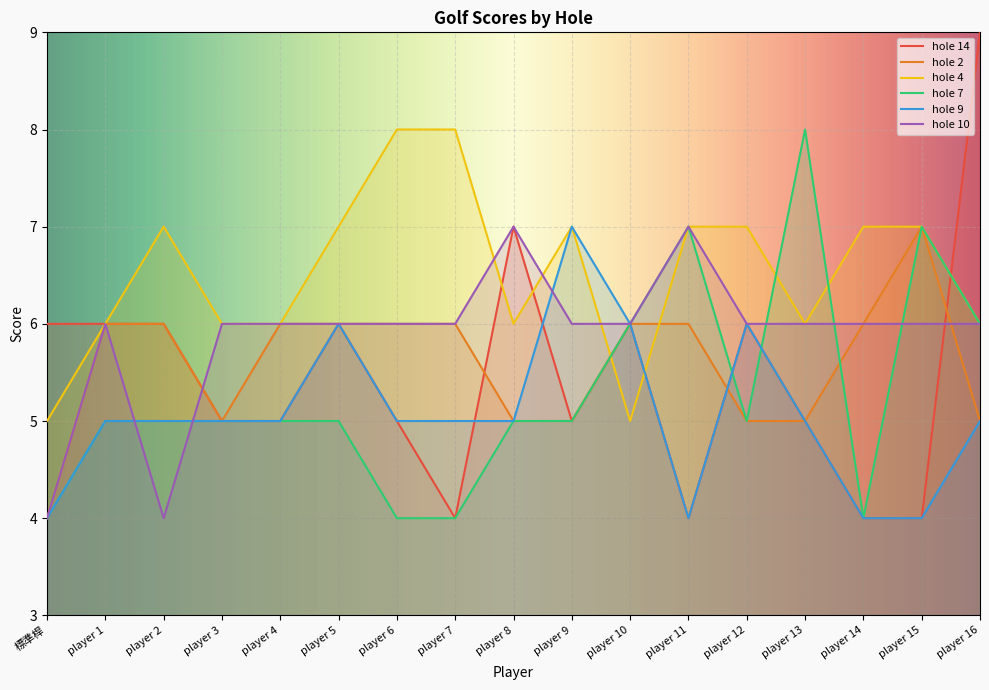

How many intersections are there between hole 4 and hole 14?

5